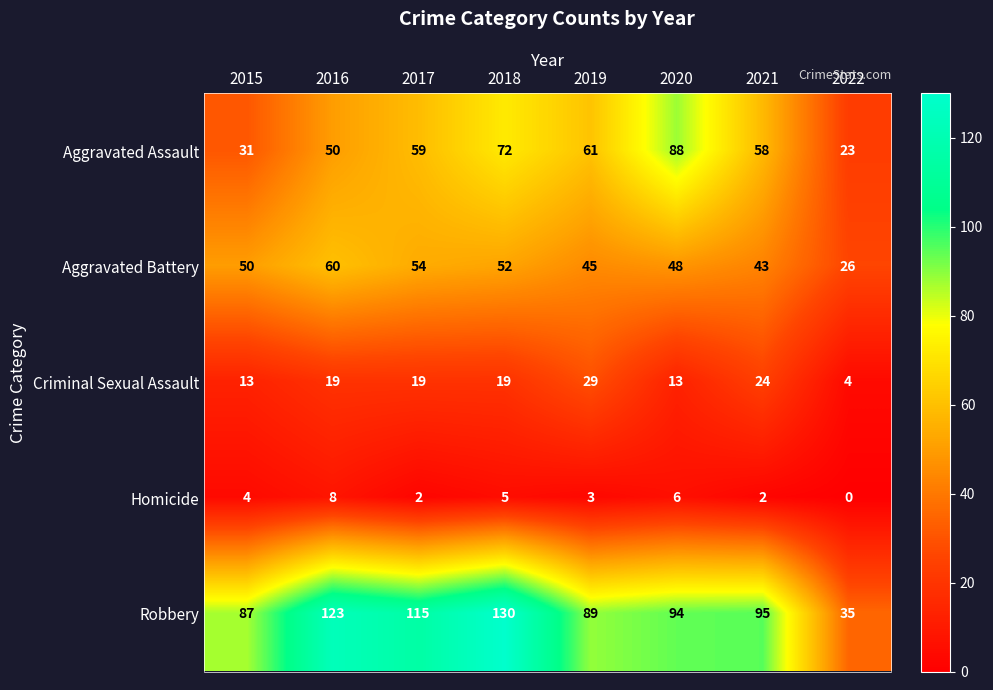

What is the sum of the Aggravated Battery values at 2019 and 2015?

95